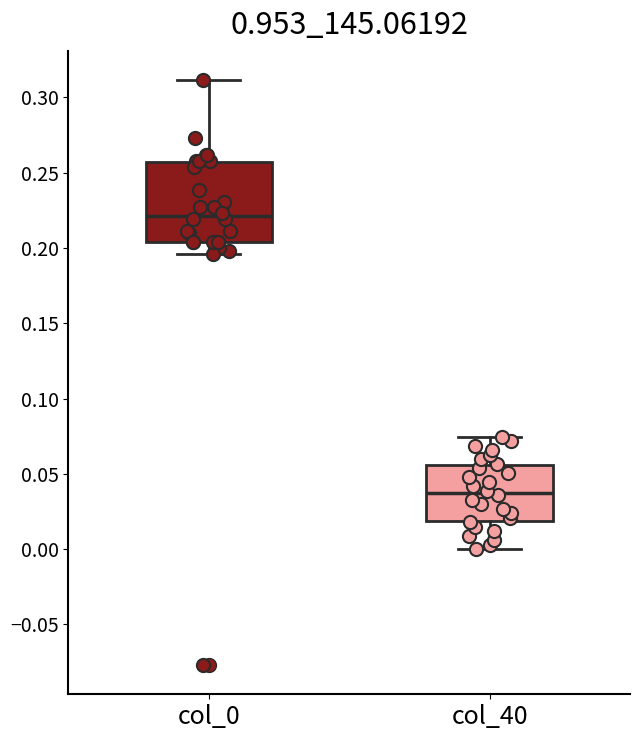

Which box is the tallest, from its lower edge to its upper edge?

col_0